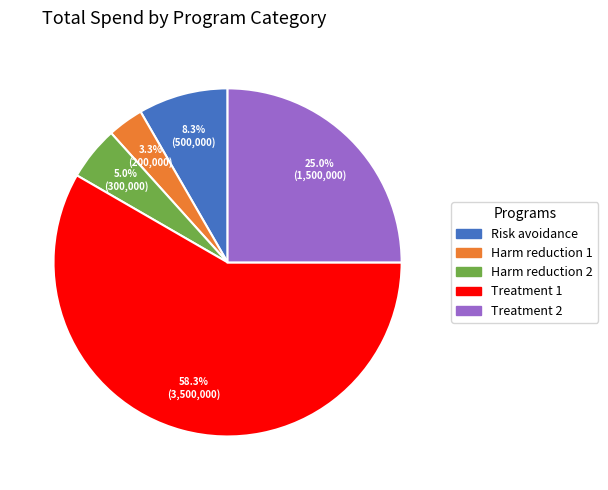

Which category accounts for the majority?

Treatment 1